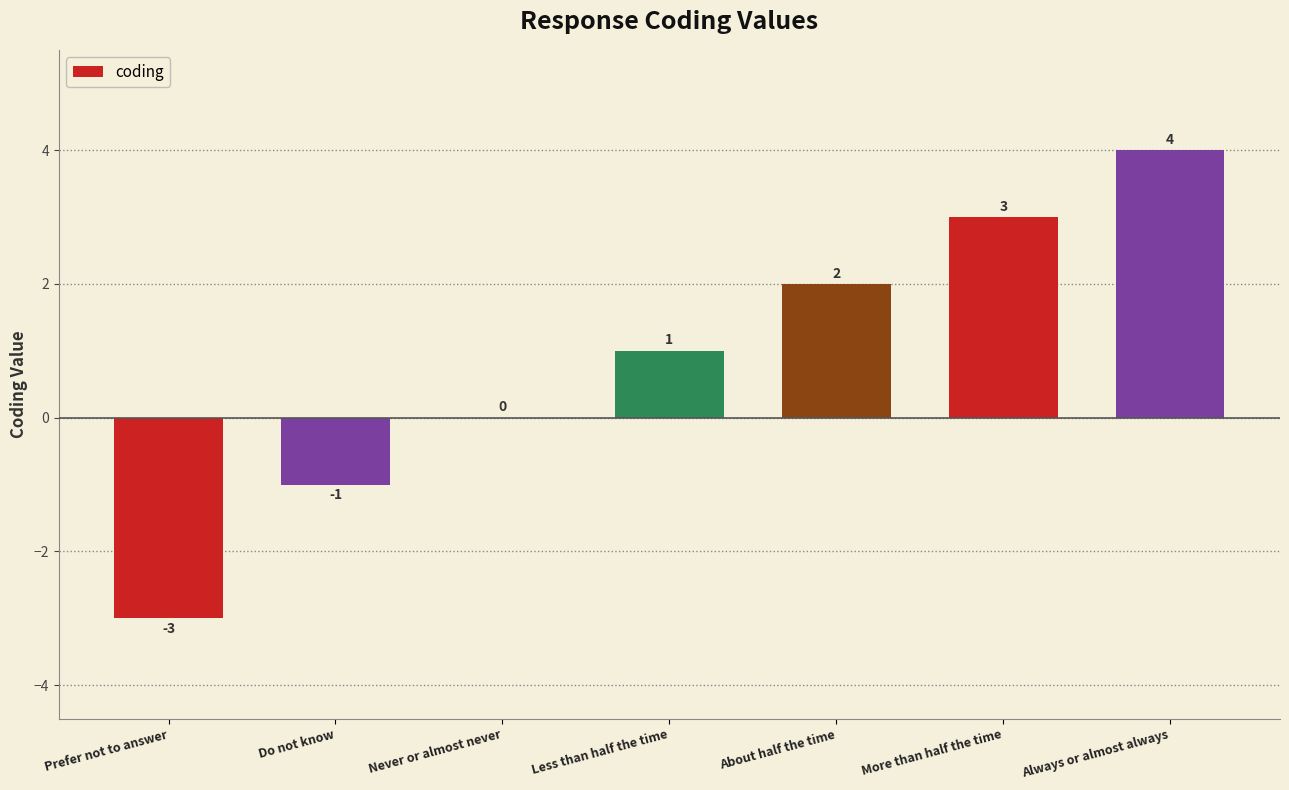

Between Do not know and Always or almost always, which is larger?

Always or almost always